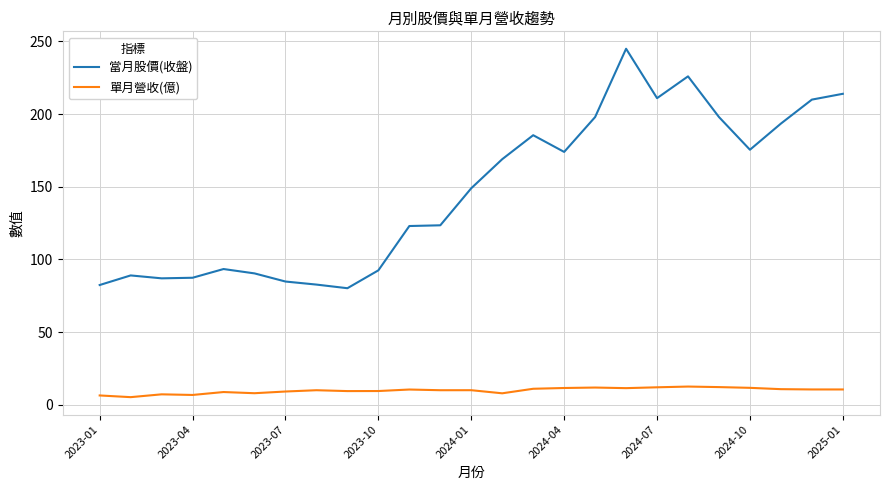

Count the number of data series in this chart.

2